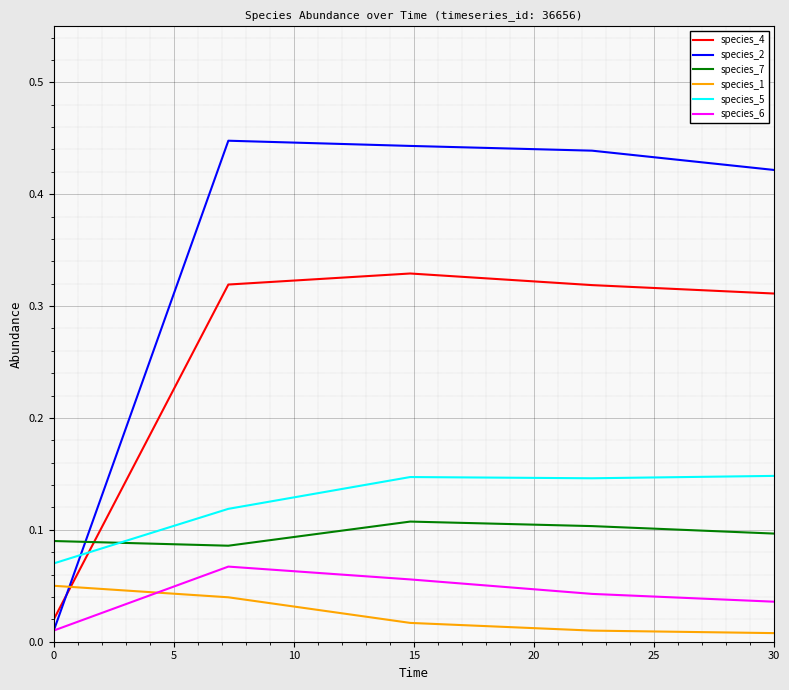

True or false: species_7 and species_1 intersect in this chart.

False